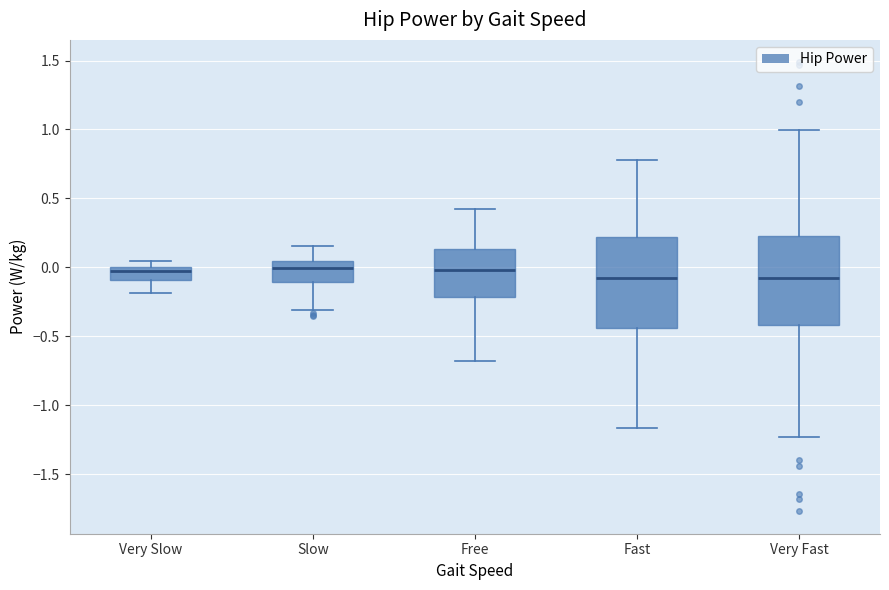

Where is the upper edge of the box for Fast on the y-axis? The values are not printed on the chart, so give them approximately, as read against the axis.

0.20